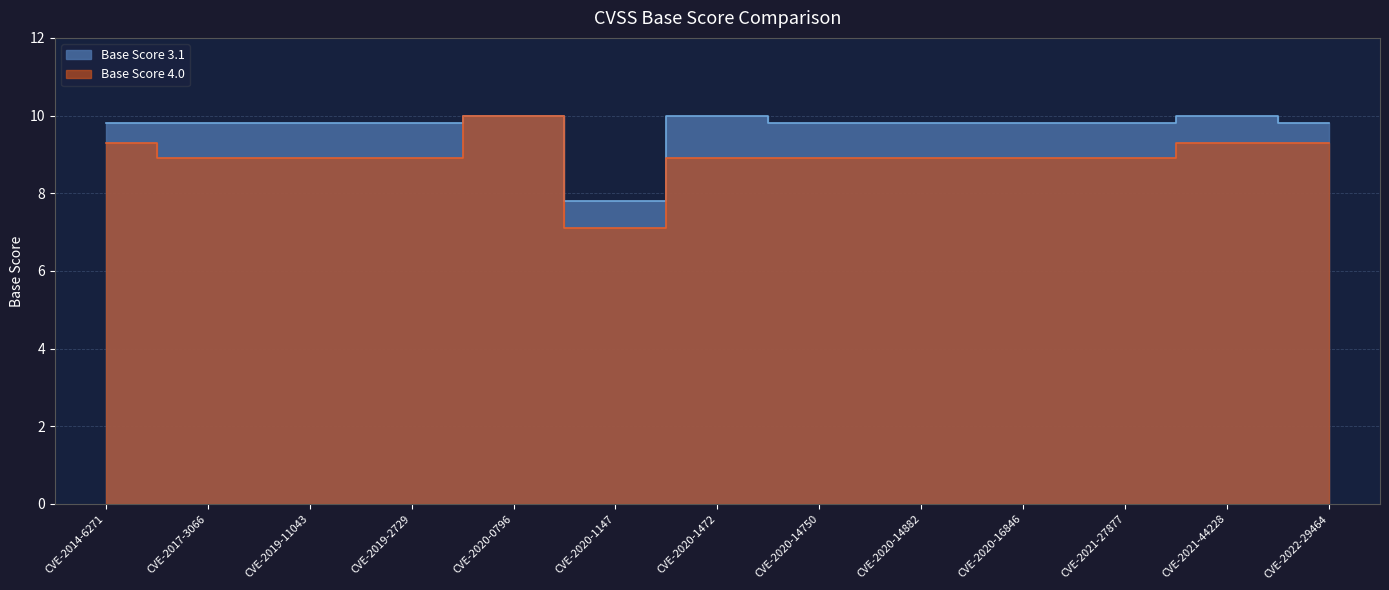

List the labels in order of Base Score 4.0 value, smallest first.

CVE-2020-1147, CVE-2017-3066, CVE-2019-11043, CVE-2019-2729, CVE-2020-1472, CVE-2020-14750, CVE-2020-14882, CVE-2020-16846, CVE-2021-27877, CVE-2014-6271, CVE-2021-44228, CVE-2022-29464, CVE-2020-0796